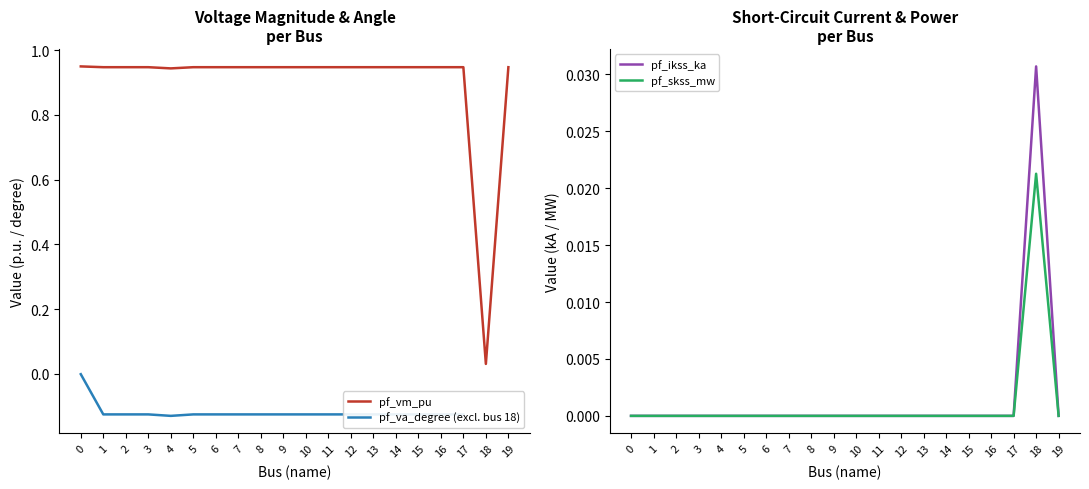

Between 14 and 16, which is larger?

16